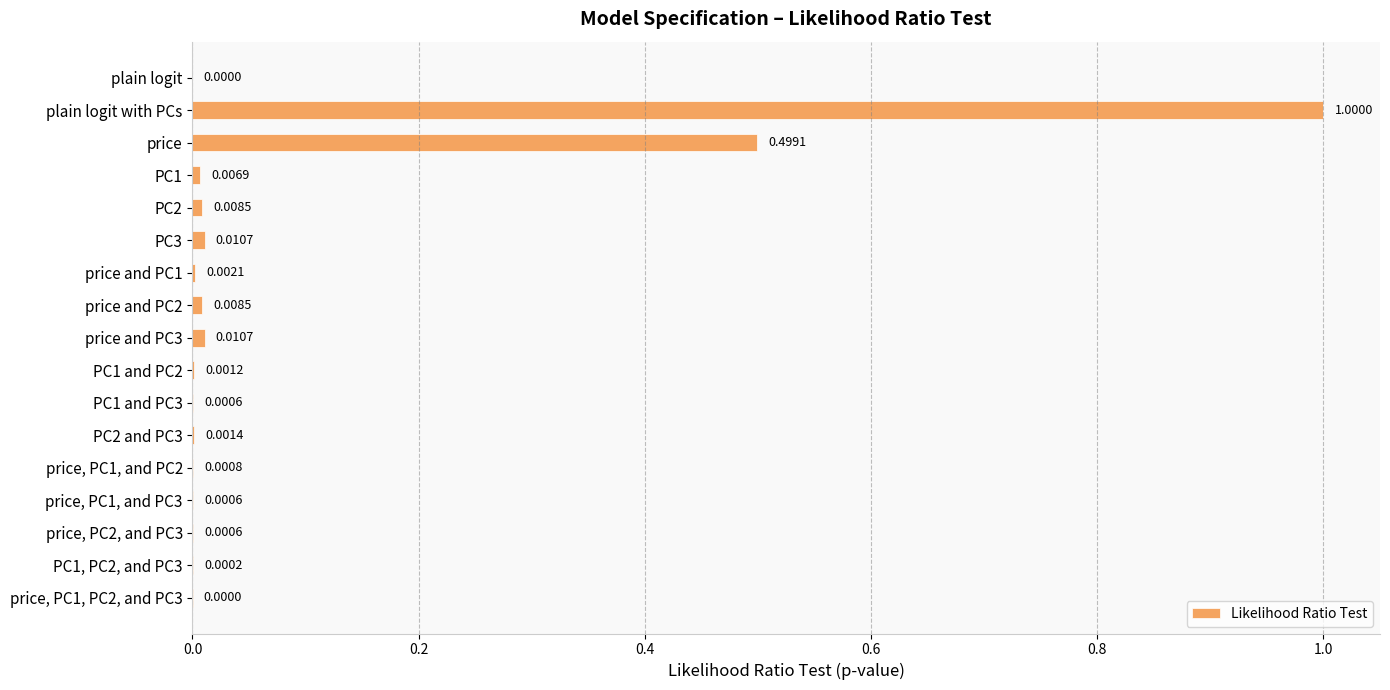

At which category does the chart reach its peak across all series?

plain logit with PCs